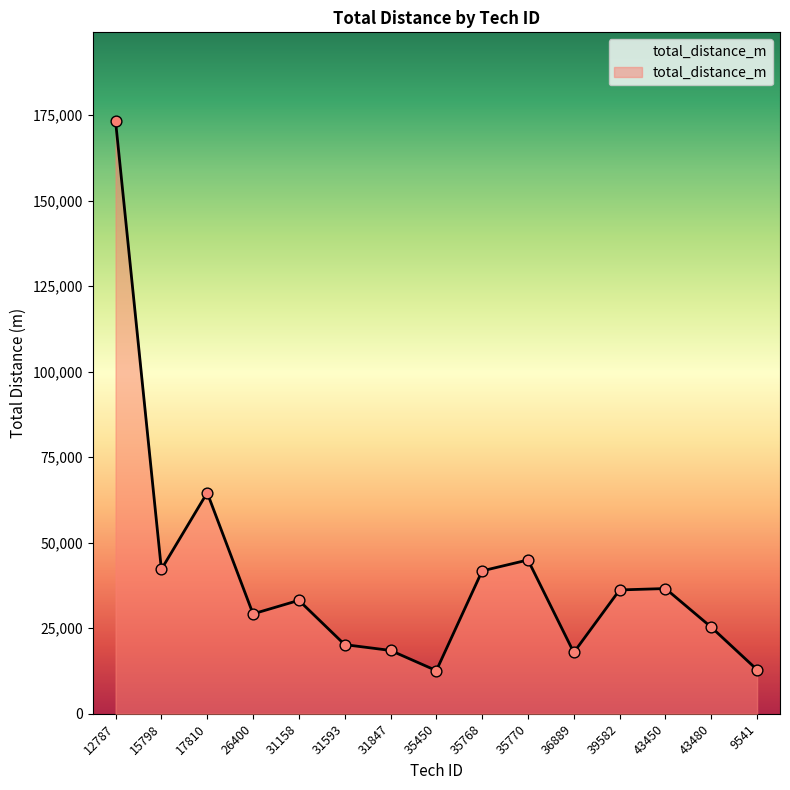

What is the ratio of the value at 43450 to the value at 35450?

2.9